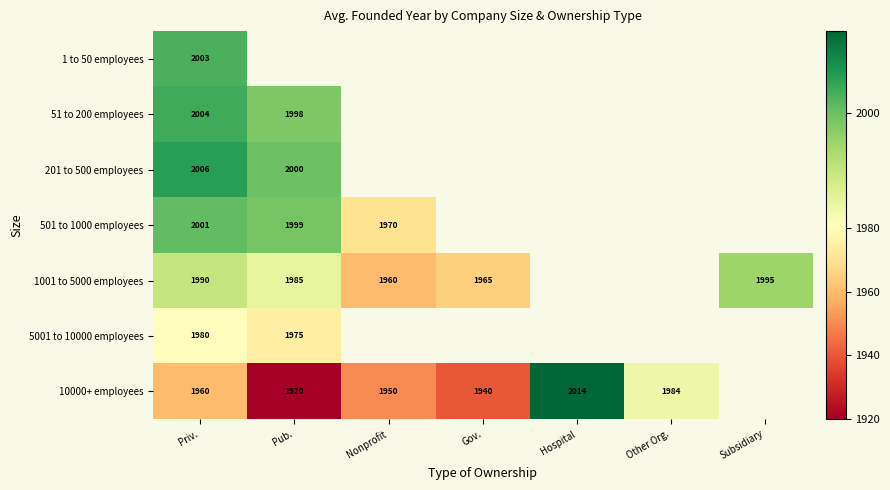

What is the sum of the 1001 to 5000 employees values at Gov. and Subsidiary?

3960